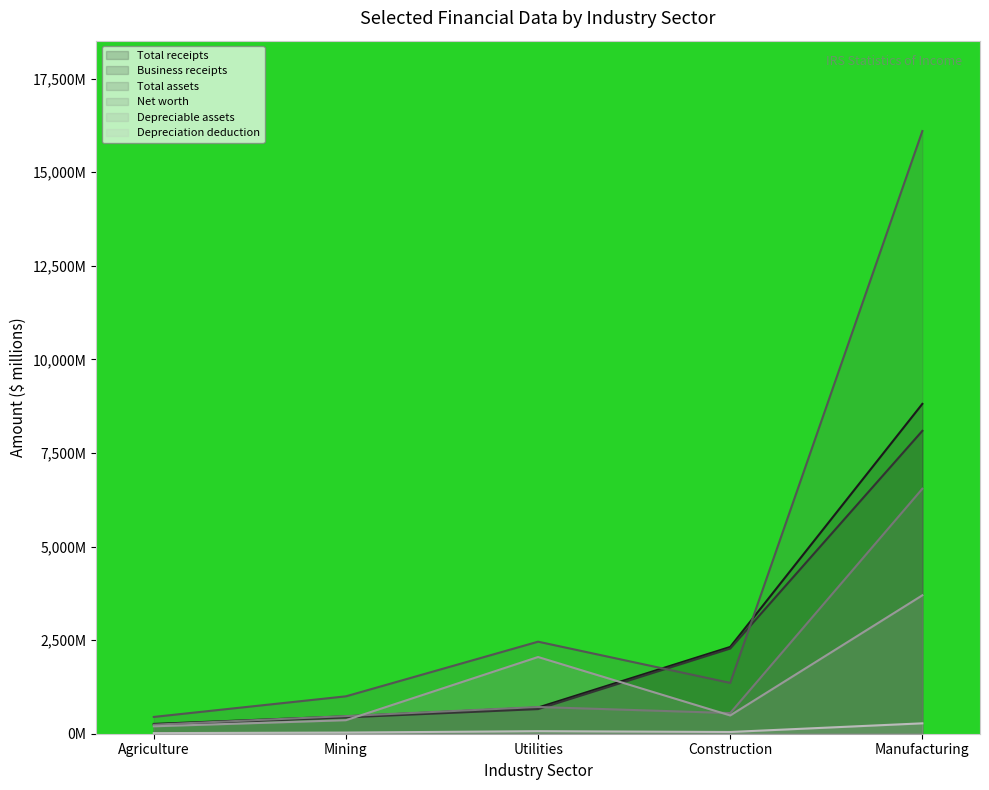

The value of Net worth at Construction is 961.9. True or false?

False